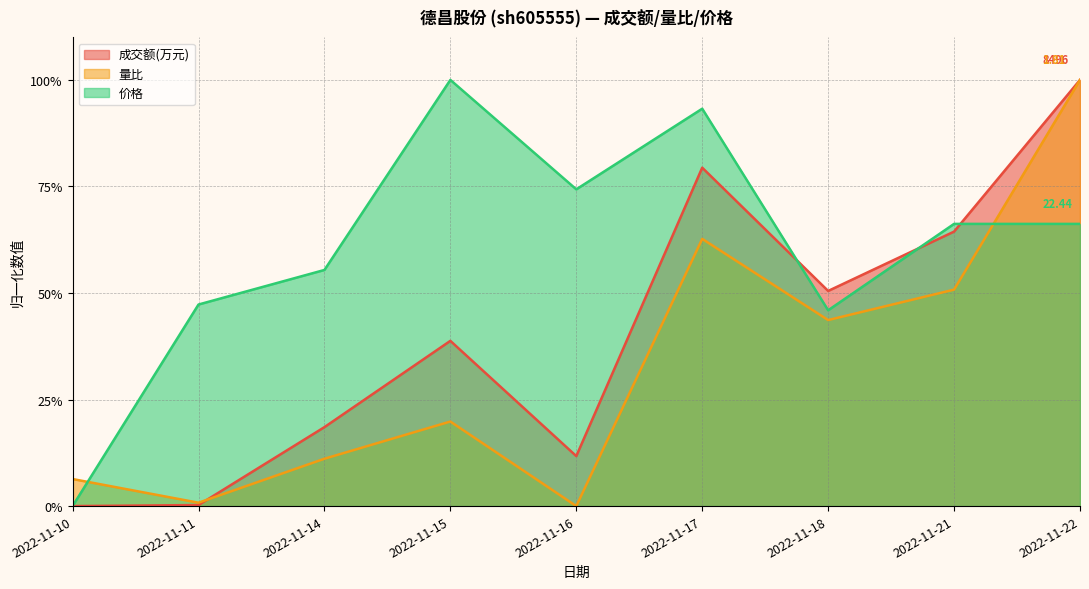

Which series has the largest total across all categories?

价格